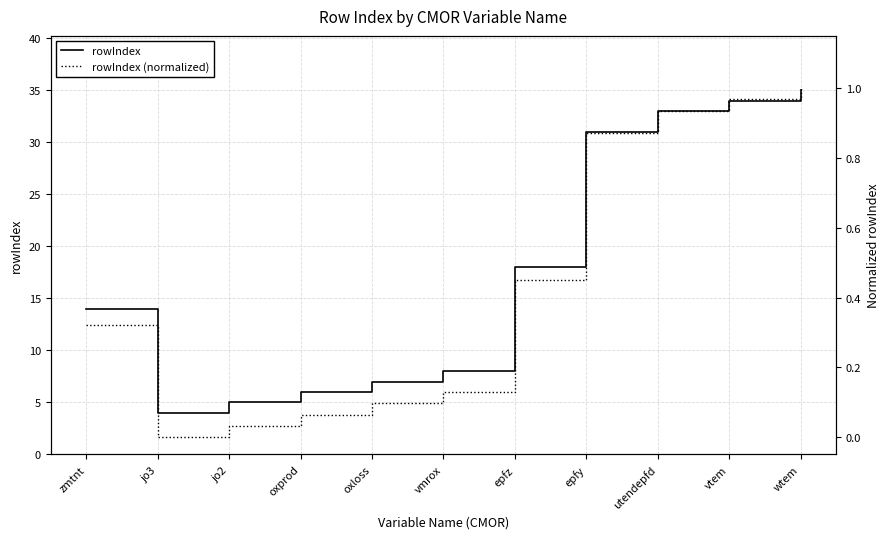

Is it true that rowIndex (normalized) equals 0.5 at epfz?

True